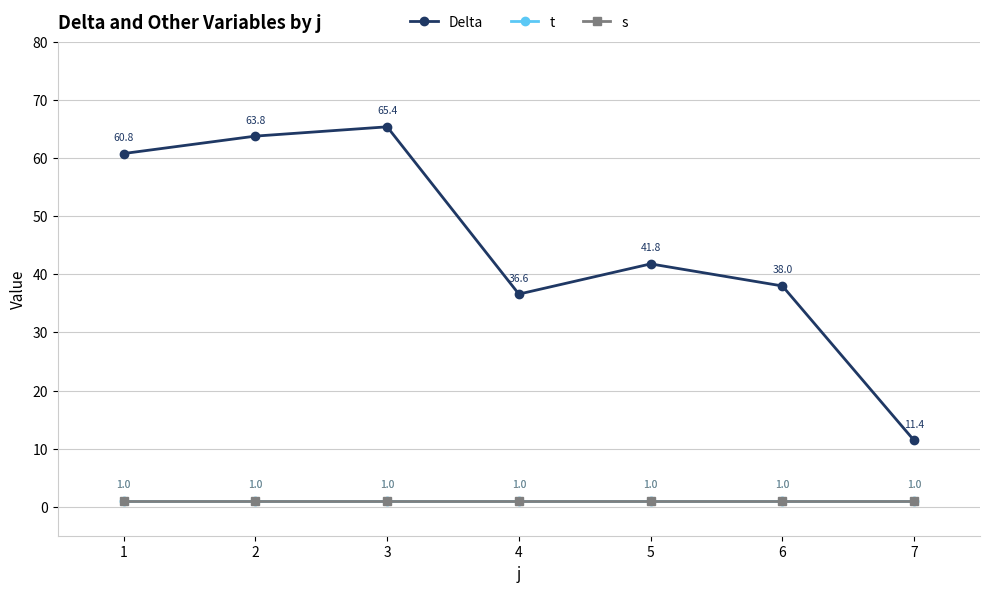

What is the minimum value shown in the chart?

1.0